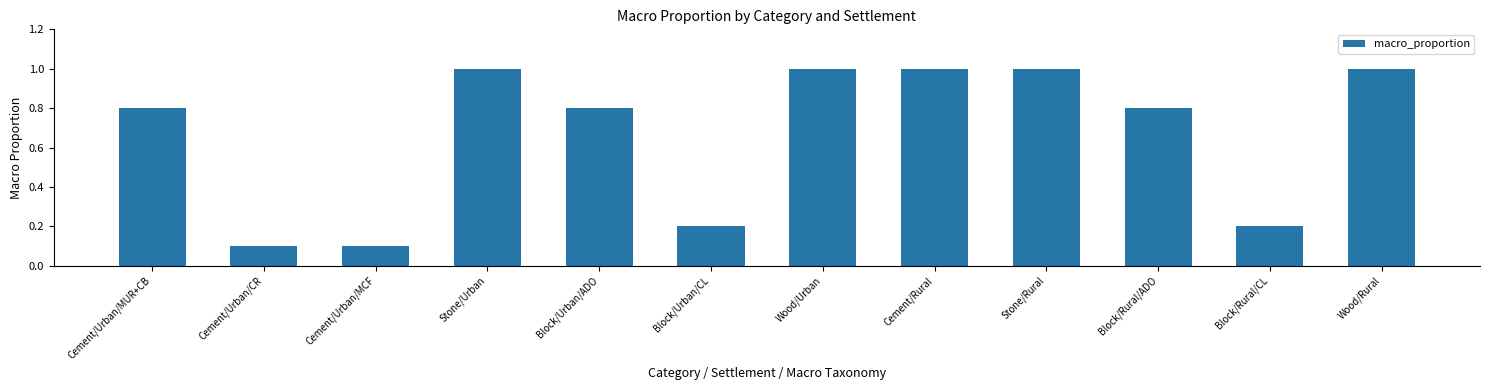

What is the sum of all values?

8.0